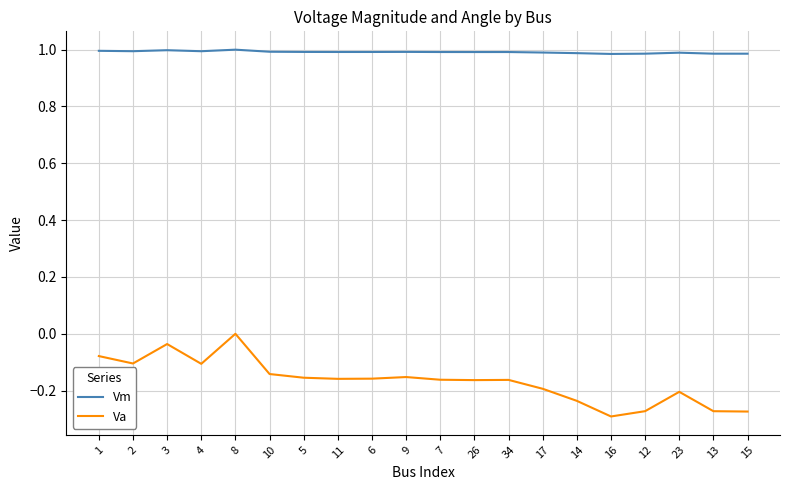

Rank the series at 11 from highest to lowest value.

Vm, Va